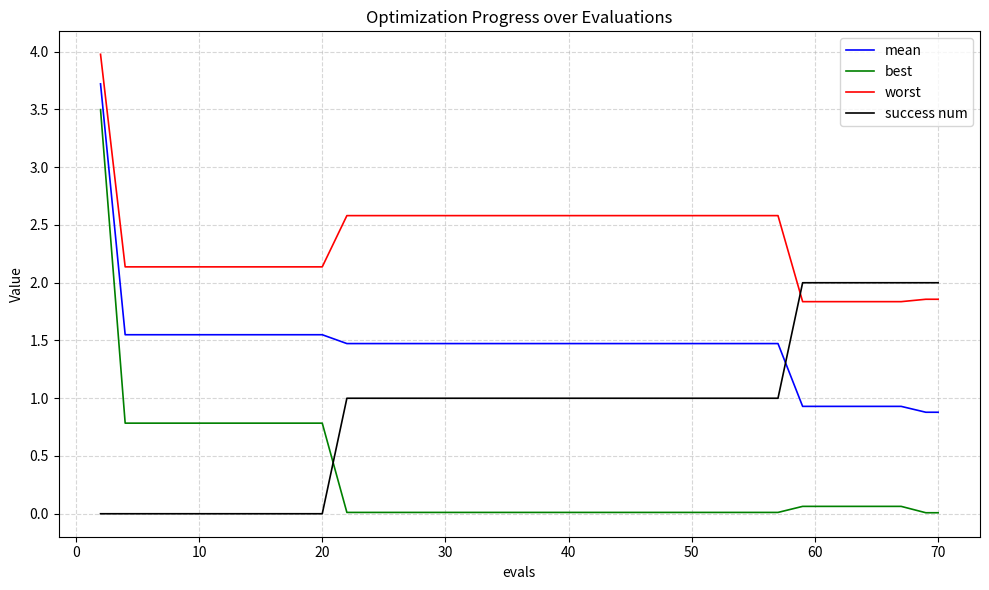

What is the greatest value displayed?

4.0